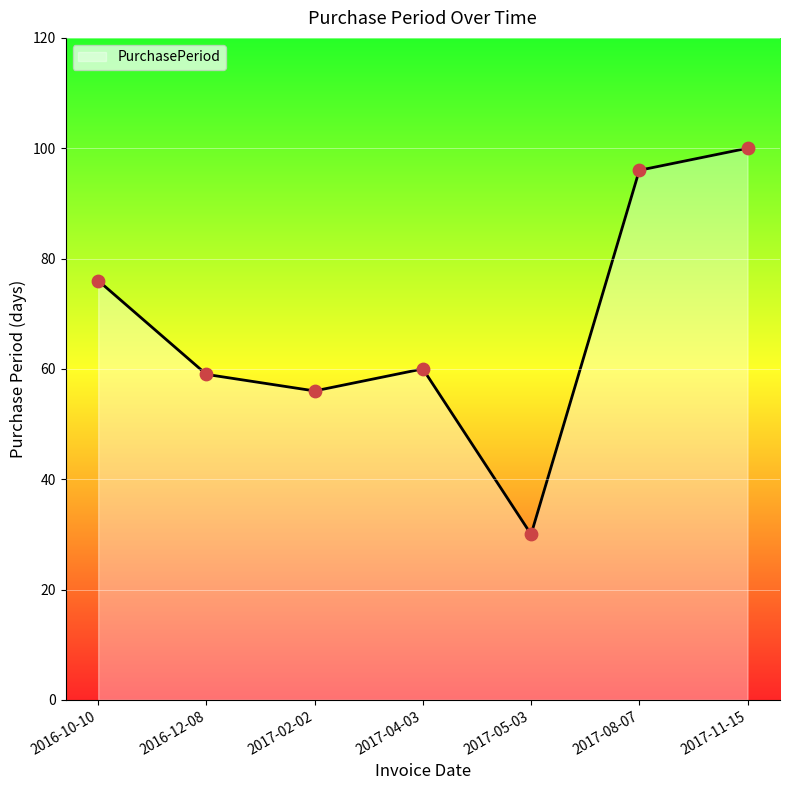

Approximately how many times larger is the value at 2017-11-15 compared to 2017-05-03?

3.3